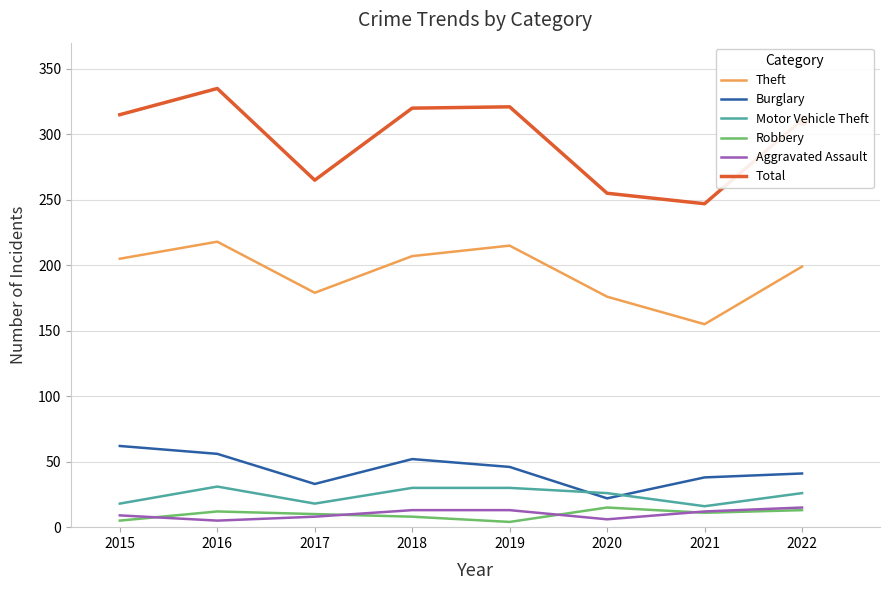

Which series has the largest range (max minus min)?

Total